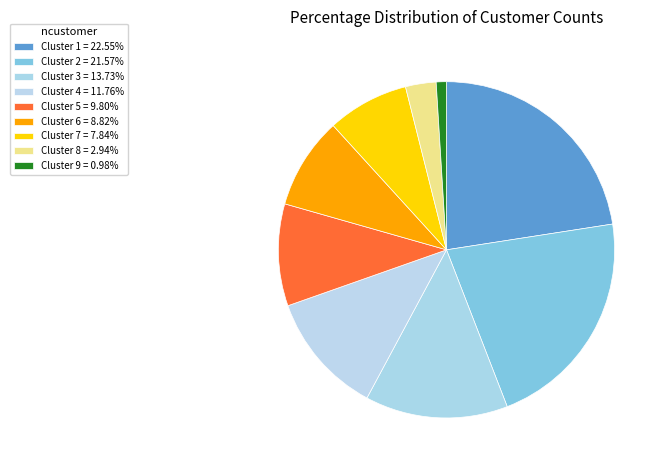

What is the smallest slice in the pie chart?

Cluster 9